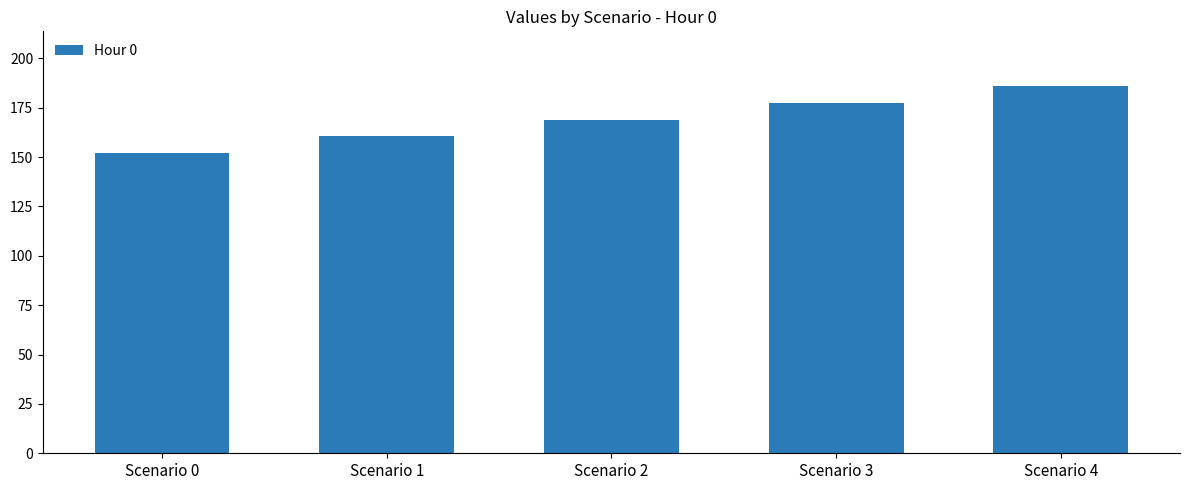

Approximately how many times larger is the value at Scenario 3 compared to Scenario 0?

1.2